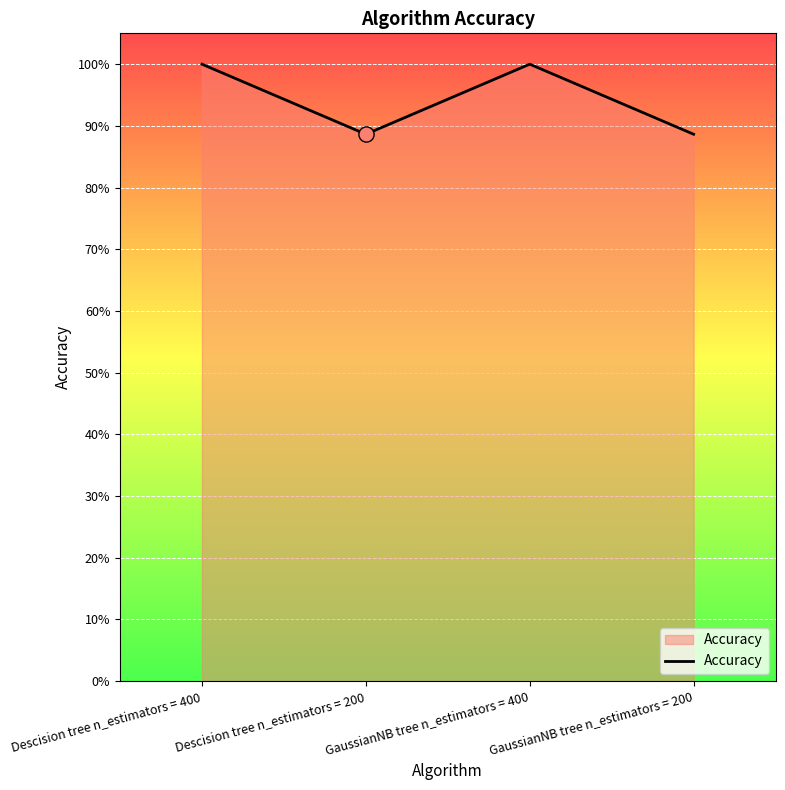

Approximately how many times larger is the value at Descision tree n_estimators = 200 compared to Descision tree n_estimators = 400?

0.9